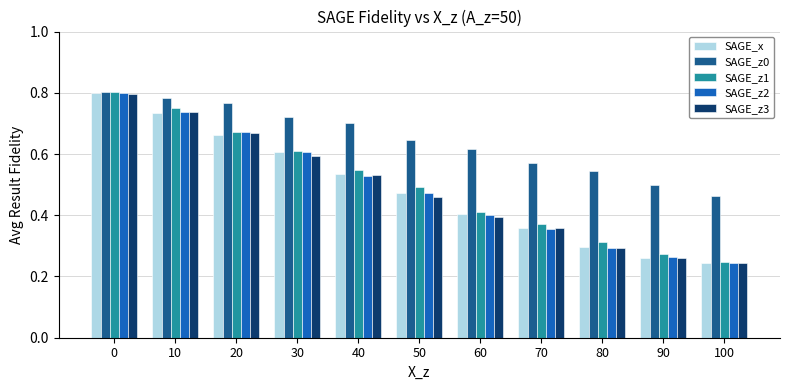

True or false: SAGE_x has a value of 0.5 at 50.

True